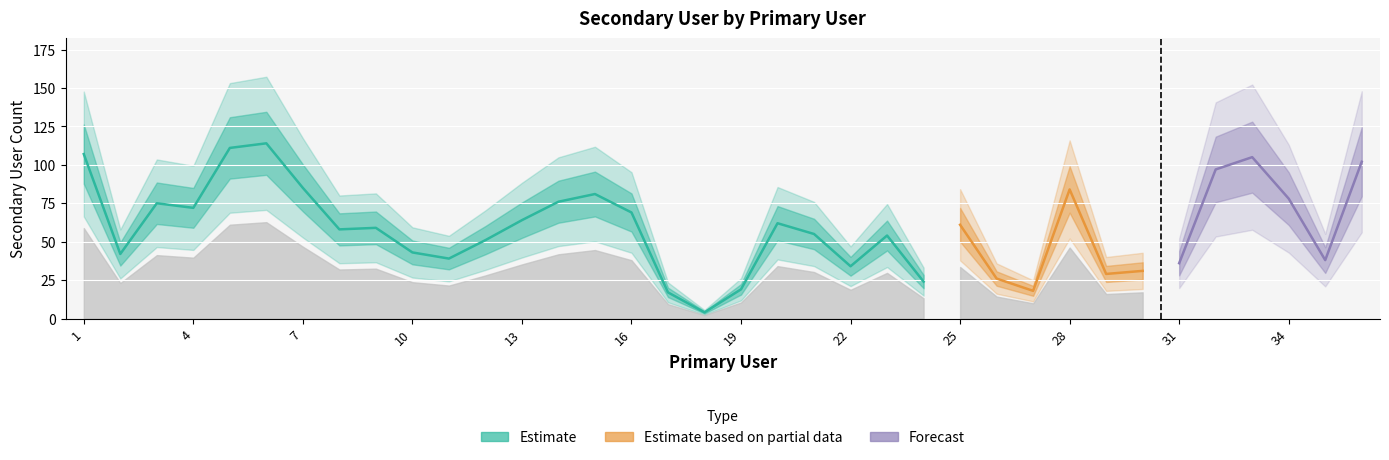

Where is the first local minimum?

2